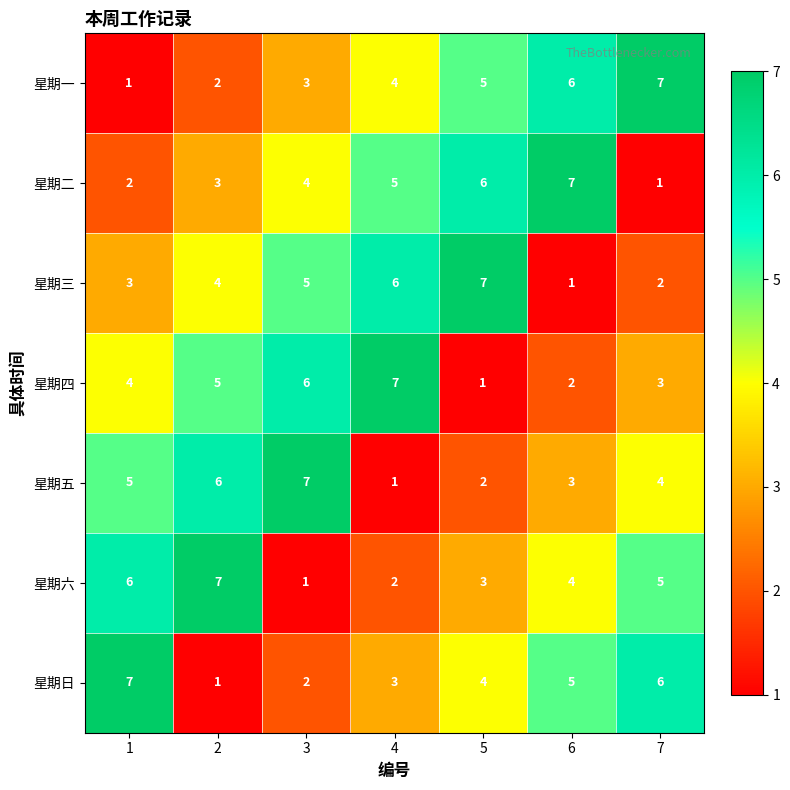

What is the greatest value displayed?

7